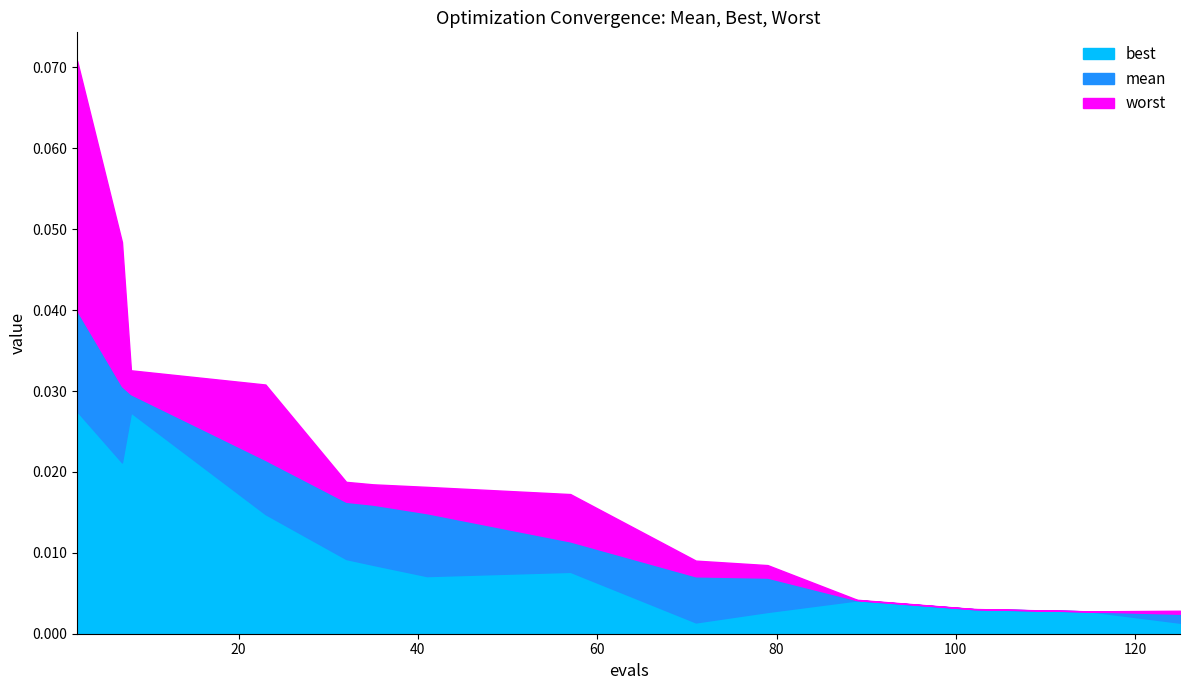

True or false: mean and worst cross at least once.

False